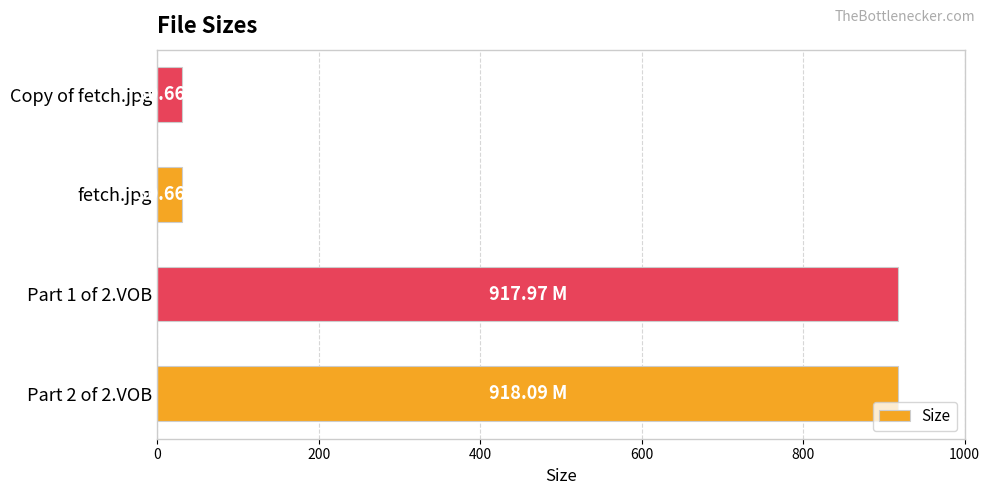

What is the average value?

474.3